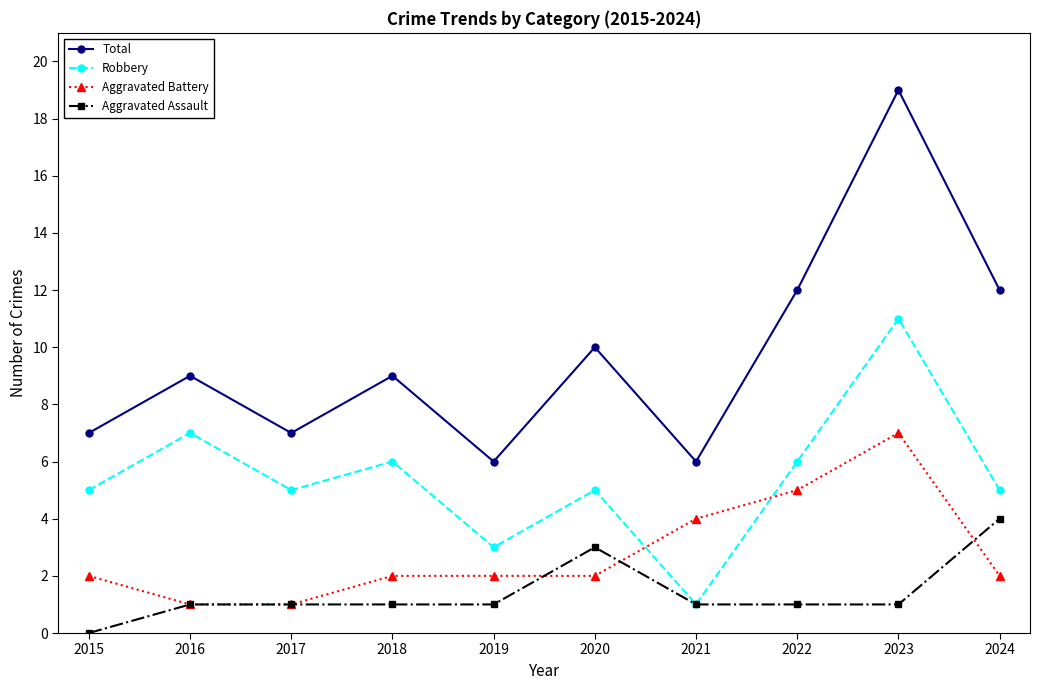

What is the difference between the highest and lowest values at 2015?

7